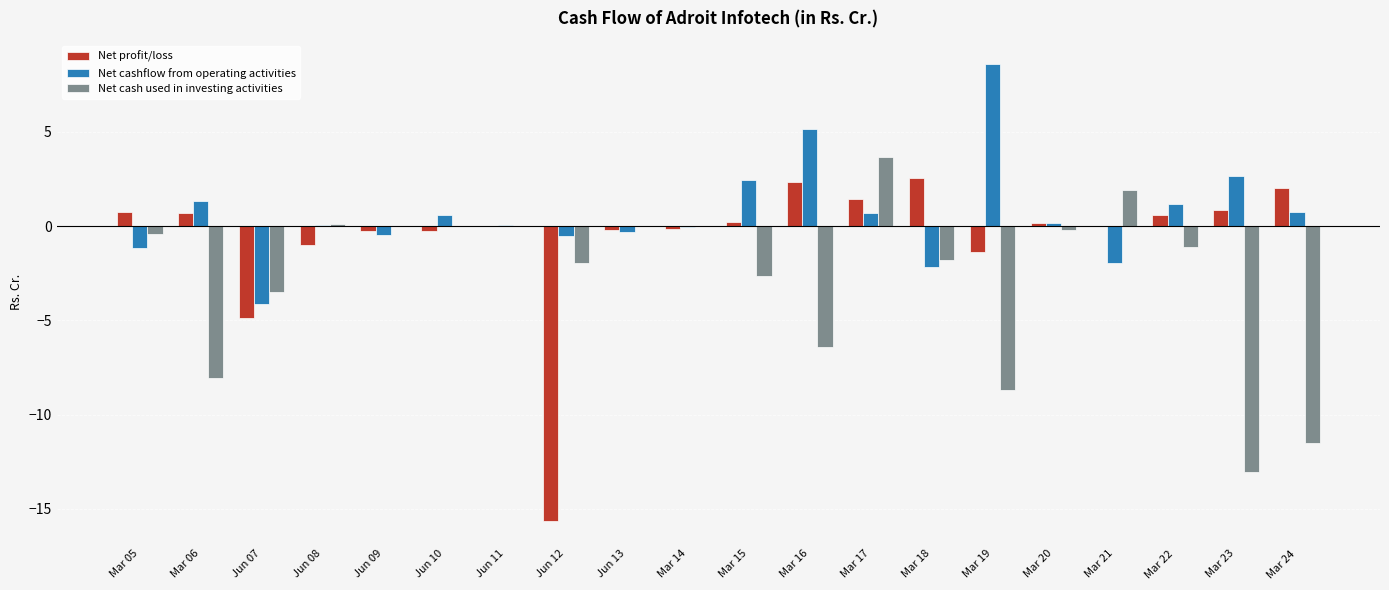

What is the highest value of the Net profit/loss series?

2.5